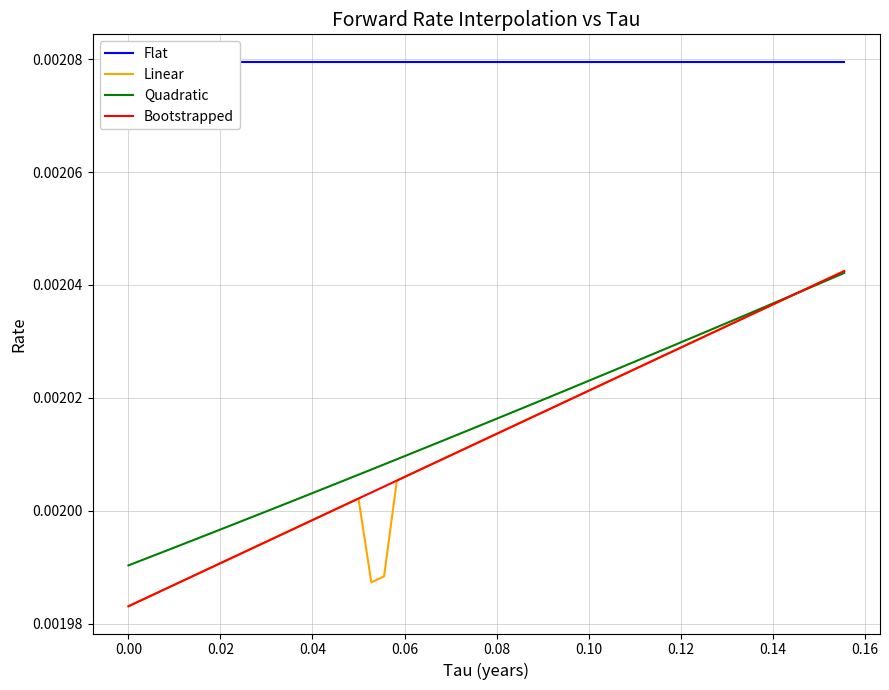

How many distinct data groups are displayed?

4